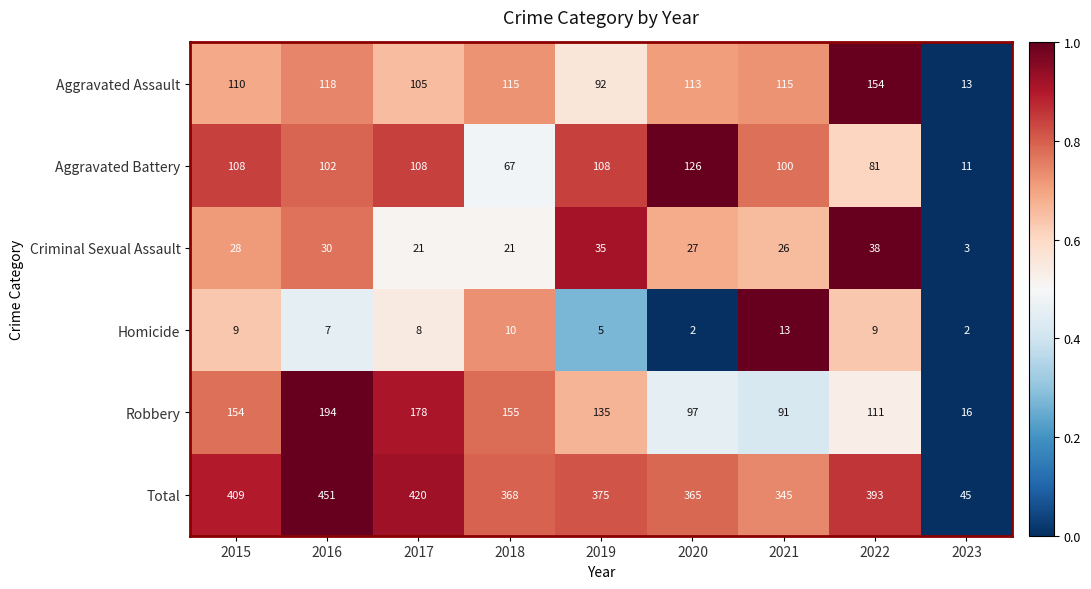

What is the approximate value of Aggravated Battery at 2015, to the nearest 10?

110